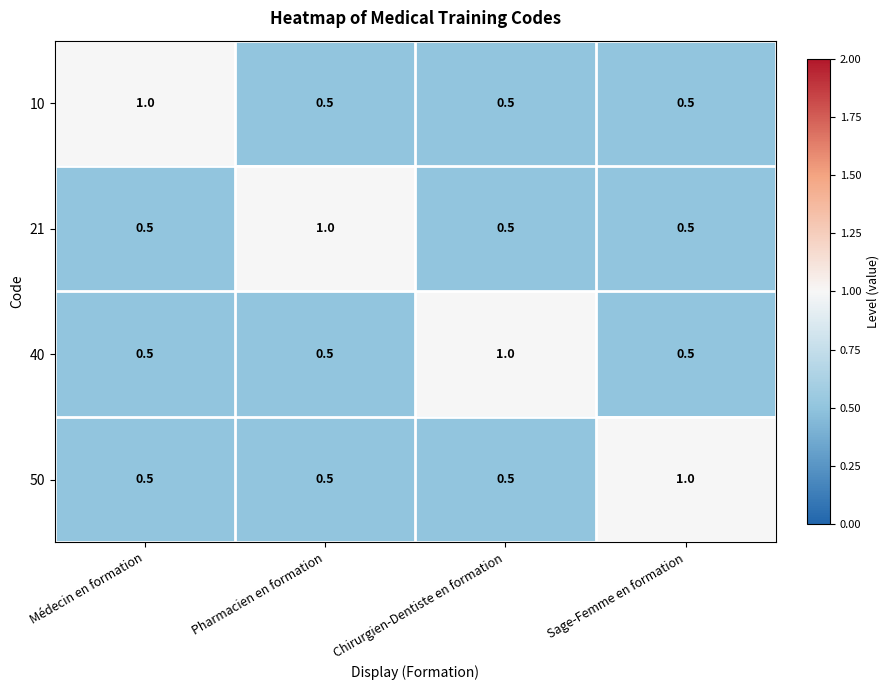

What is the difference between the highest and lowest values at Pharmacien en formation?

0.5